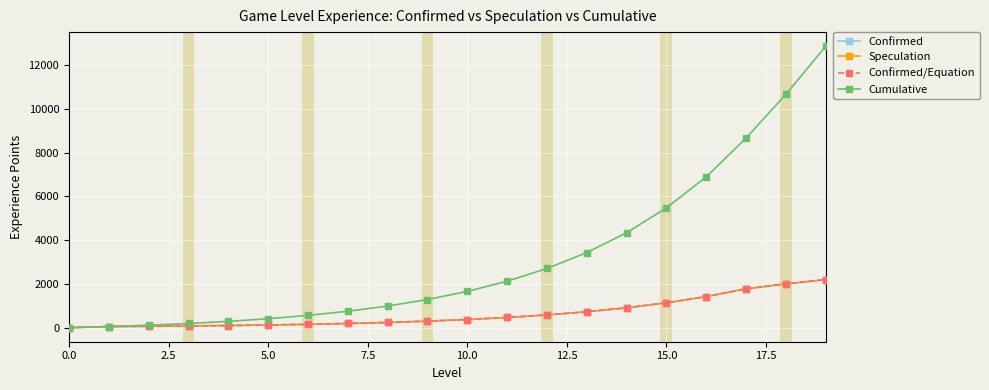

How many data points does each series have?

20